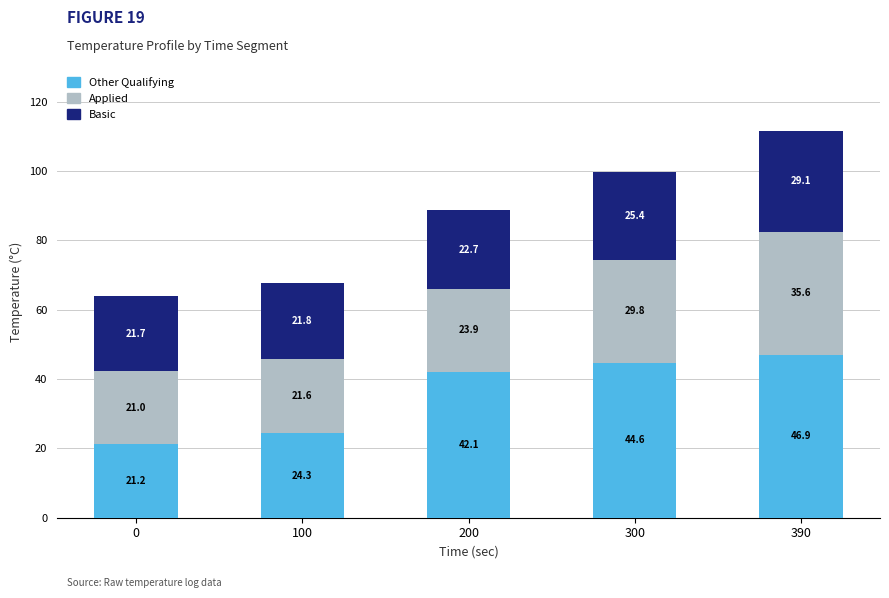

List the labels in order of Other Qualifying value, smallest first.

0, 100, 200, 300, 390